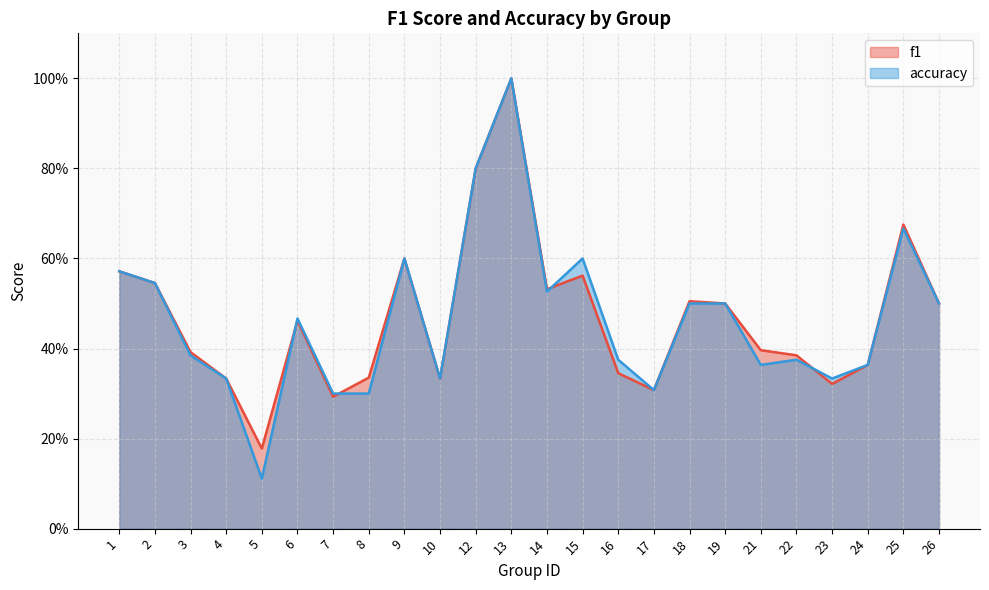

At how many categories does at least one series exceed 0?

24